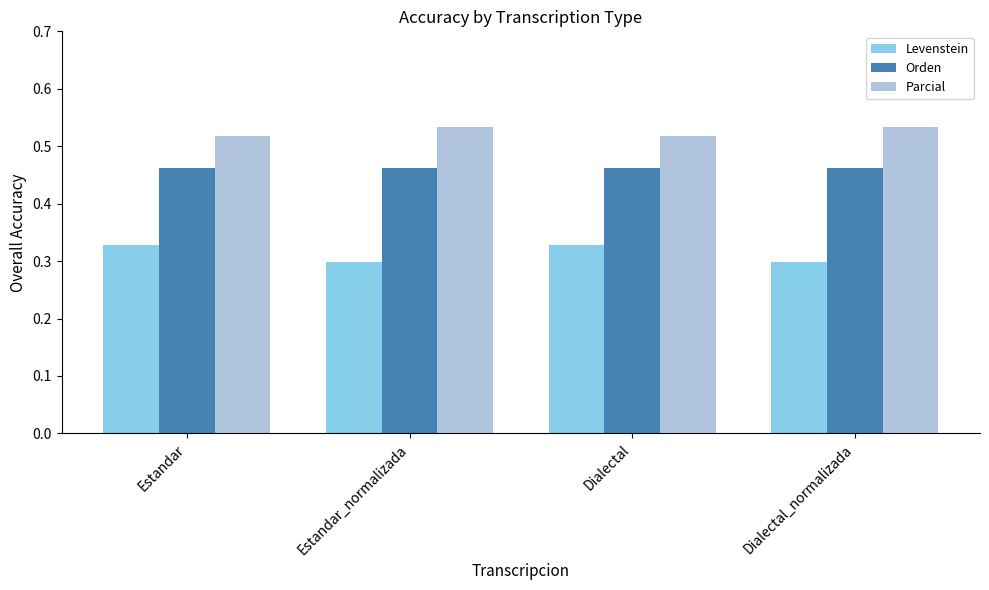

What is the label of the 1st bar from the left?

Estandar